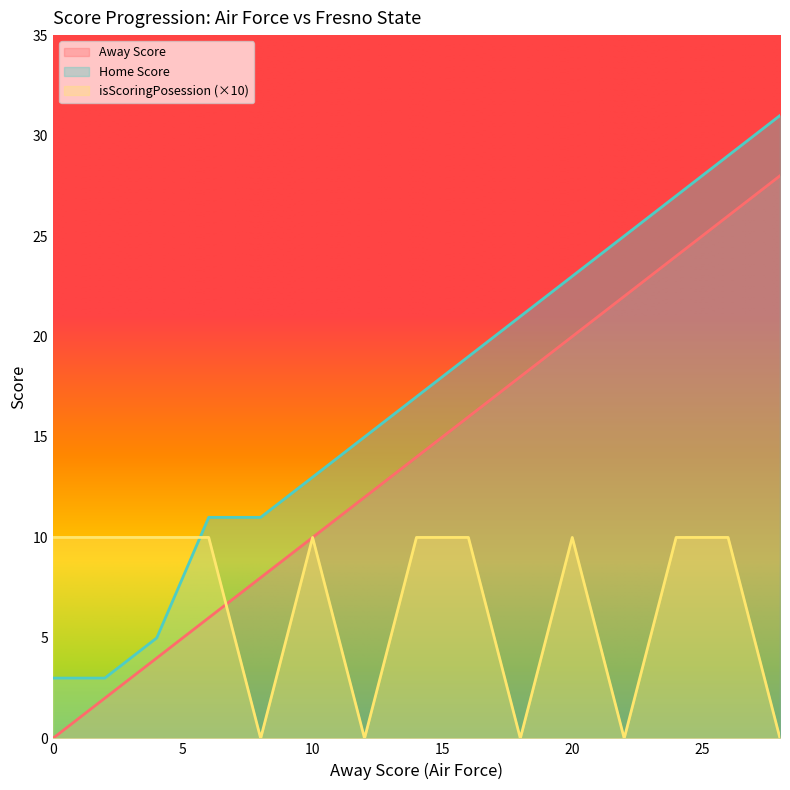

Rank the series by their maximum value, from highest to lowest.

Home Score, Away Score, isScoringPosession (×10)